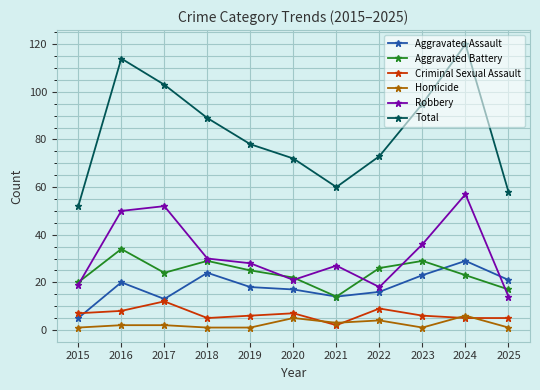

What value does the Homicide series have at 2020?

5